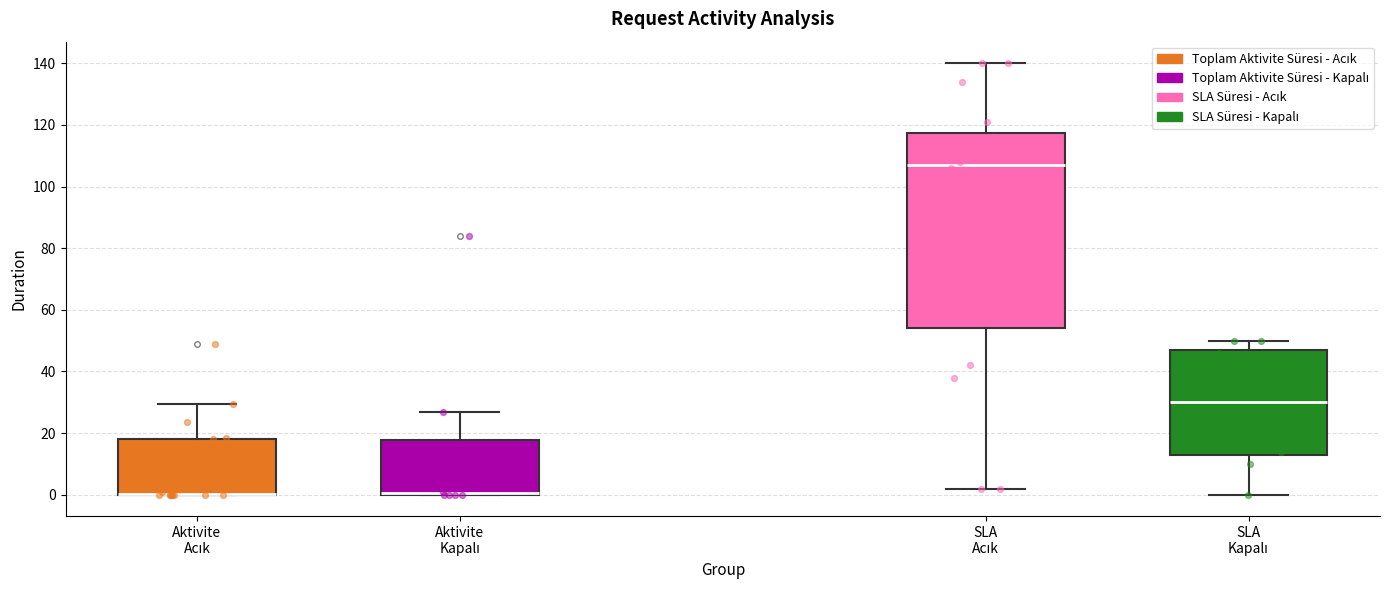

Comparing the boxes themselves (not the whiskers), which one is the tallest?

SLA Acık